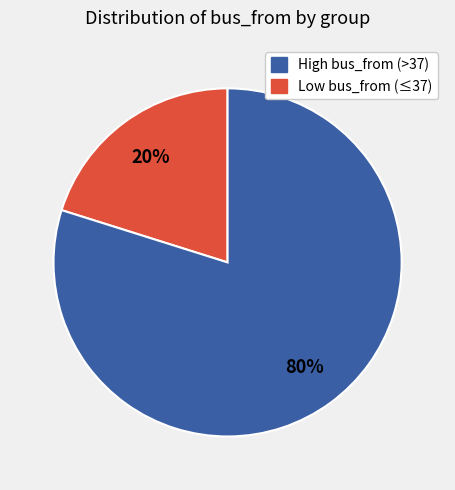

To the nearest percent, what is the difference between the largest and smallest slice percentages?

60%